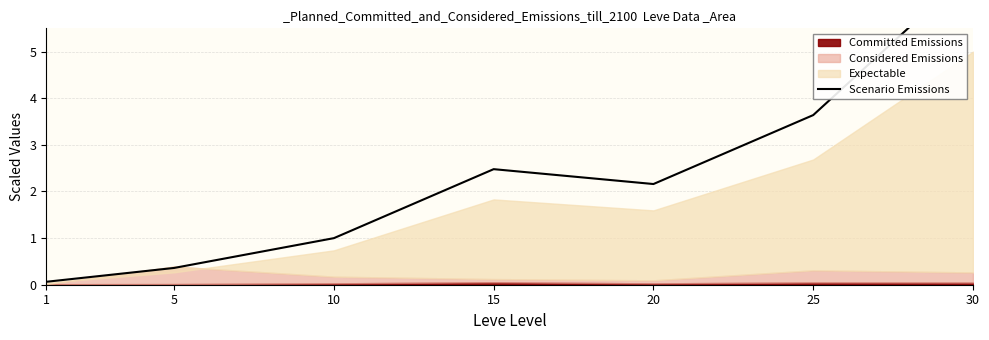

How many data points are above 2?

4